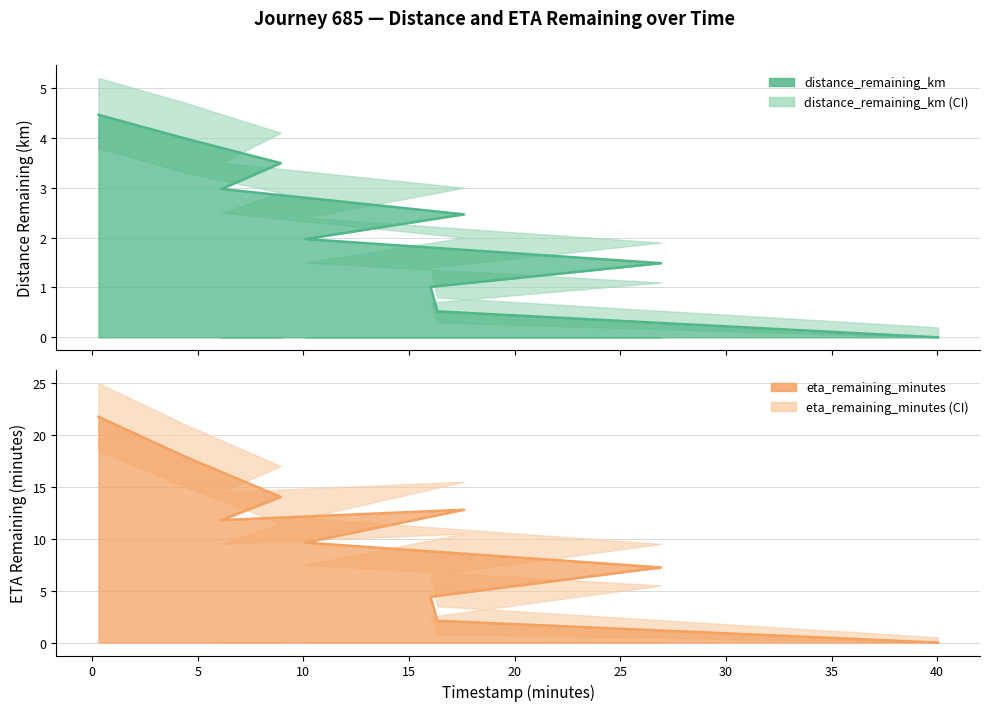

Between 16.34 and 40.04, which series saw the biggest shift?

eta_remaining_minutes